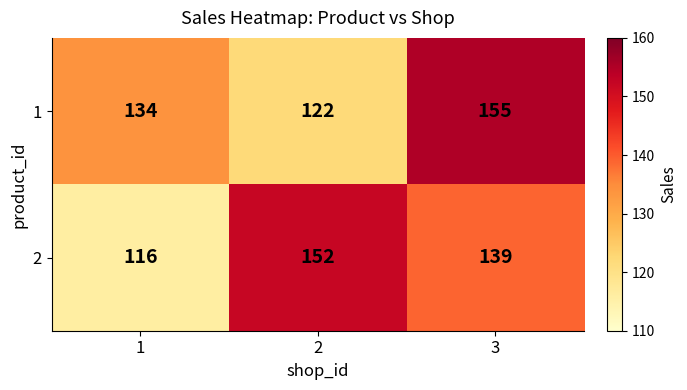

How many distinct data groups are displayed?

2